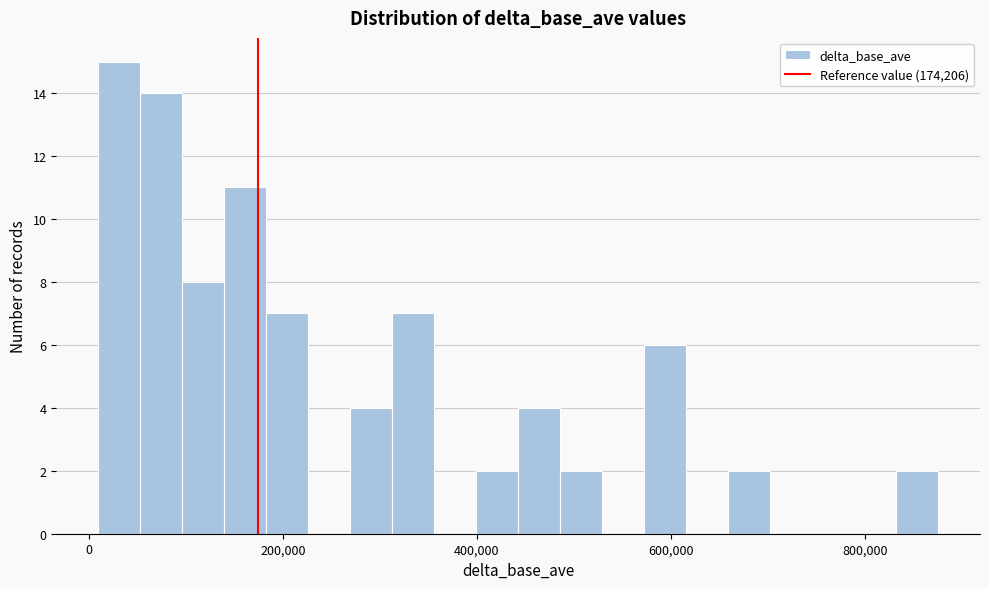

Read against the x-axis, roughly where is the centre of the tallest bar?

40000